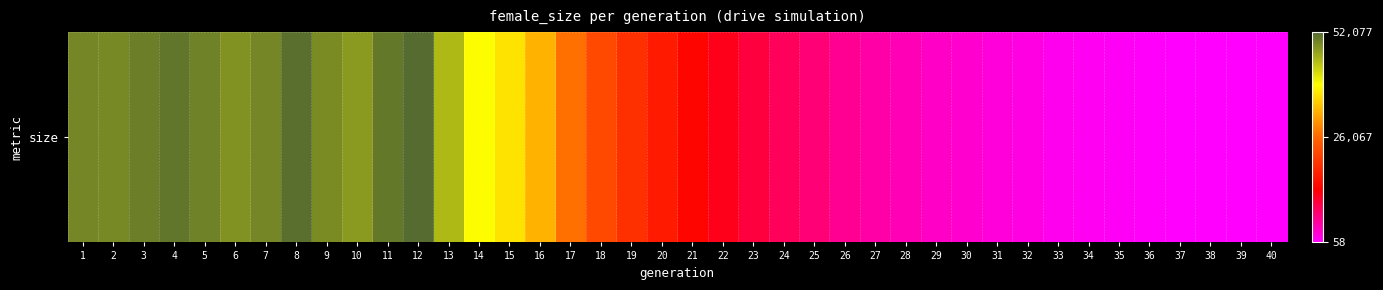

True or false: the data shows 8441 at 21.

False